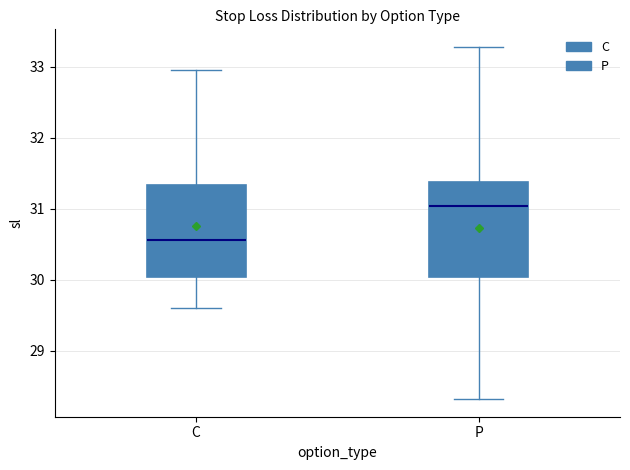

Reading left to right, transcribe this box plot: for each box, give where its median line is, the range the box spans, and where its two whiskers end, as read against the y-axis. The values are not printed on the chart, so give them approximately, as read against the axis.

C: median 30.6, box 30.0 to 31.3, whiskers 29.6 to 33.0
P: median 31.0, box 30.0 to 31.4, whiskers 28.3 to 33.3